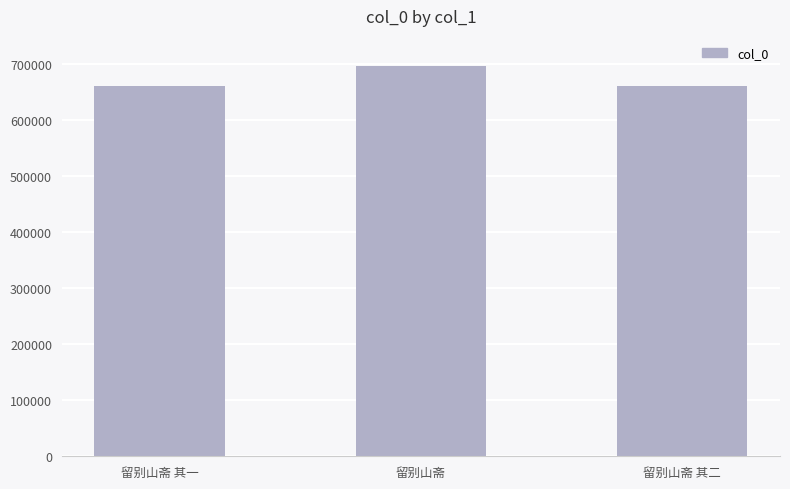

The chart shows a value of 695468 at 留别山斋. True or false?

True